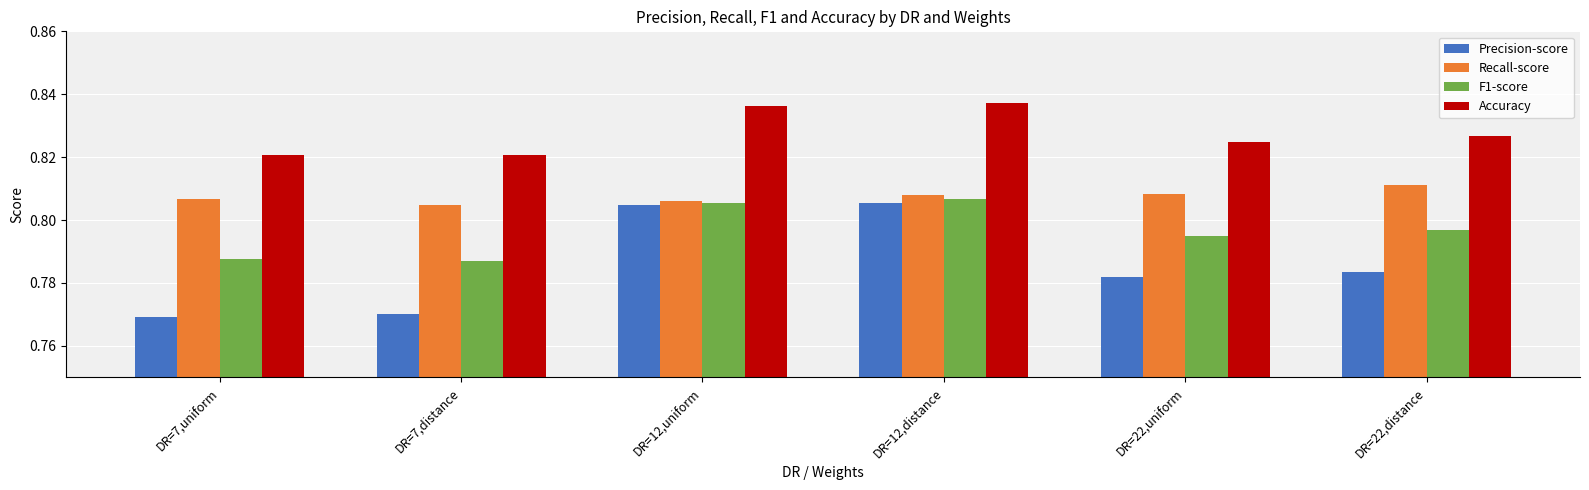

Are the bars horizontal?

No